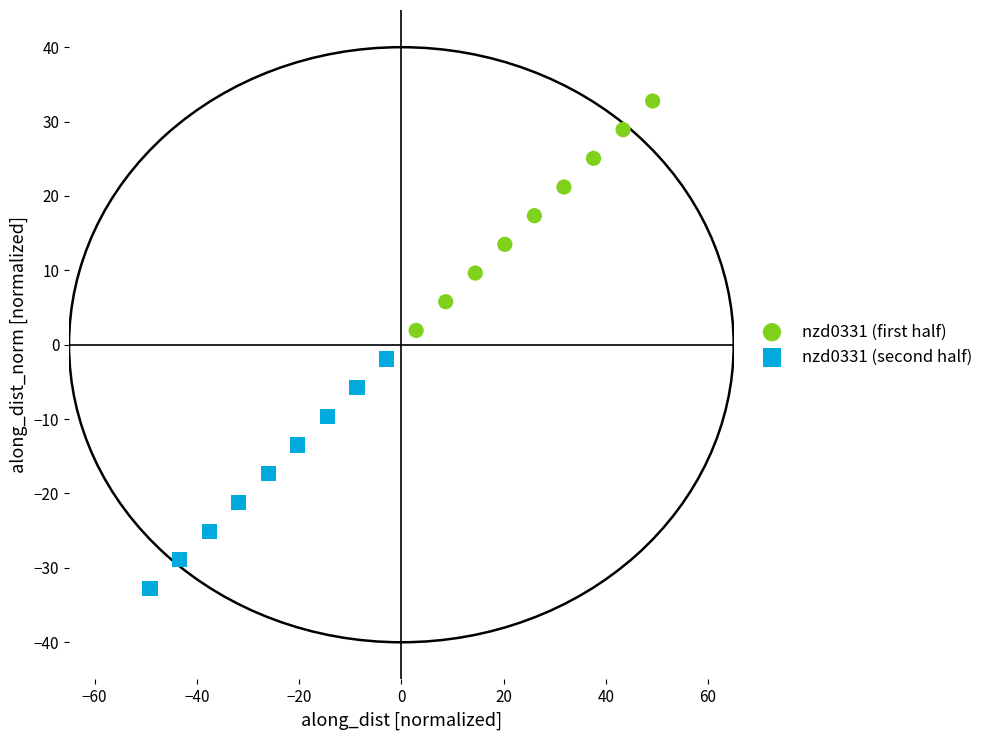

Which series has the widest spread of Y values?

nzd0331 (first half)